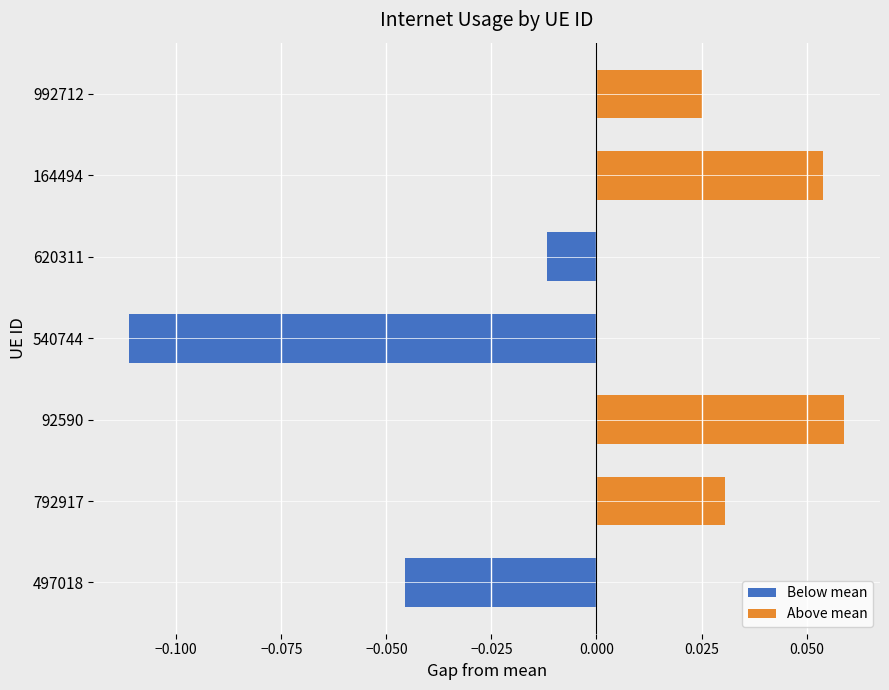

Rank the series by their average value, from lowest to highest.

Below mean, Above mean